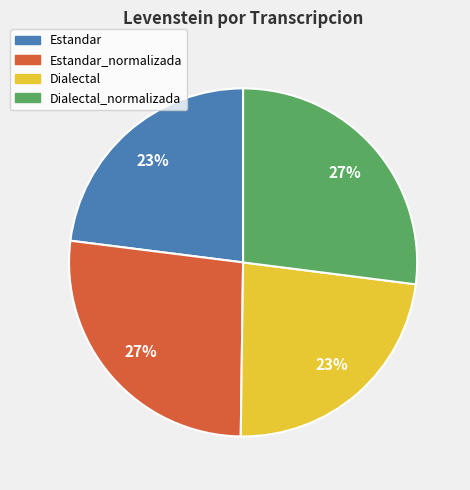

To the nearest percent, what is the average slice percentage?

25%